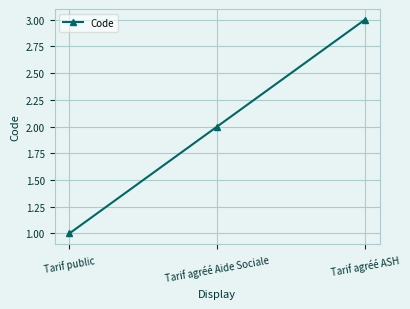

What is the label of the 2nd point from the right?

Tarif agréé Aide Sociale